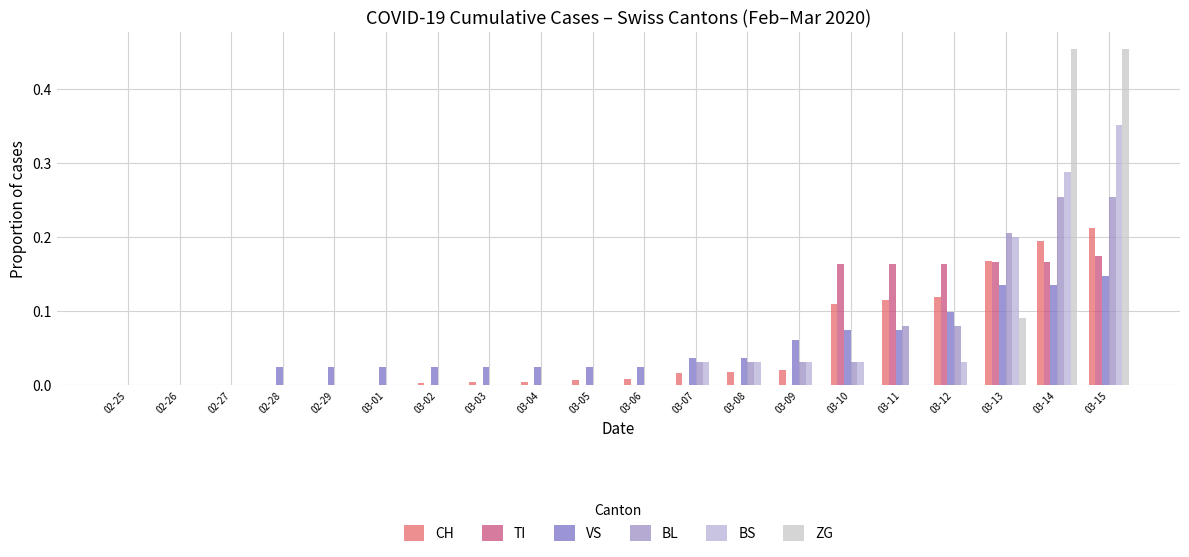

How many categories are shown in the chart?

20